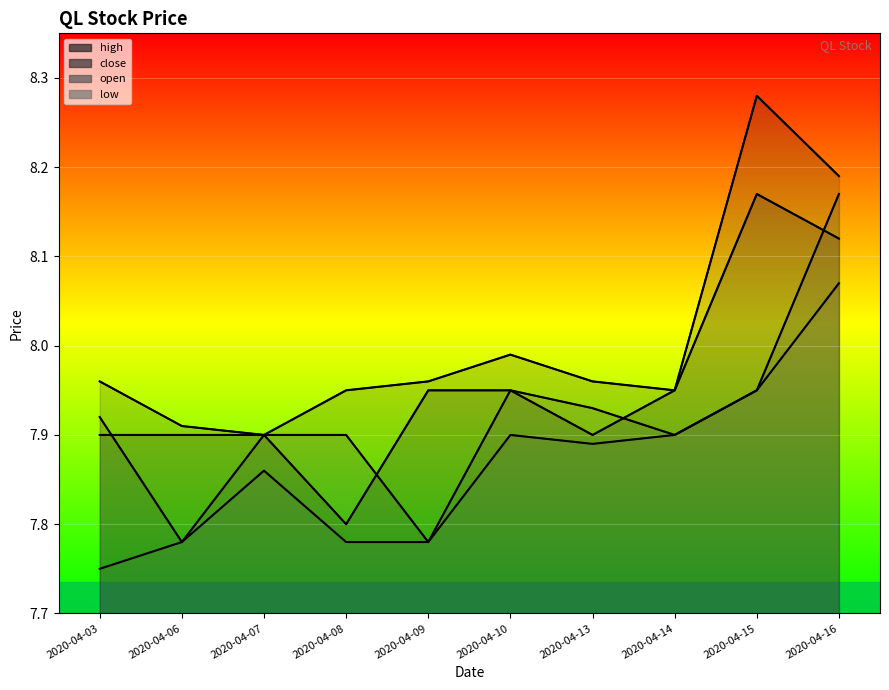

Where is open nearest to the value 7?

2020-04-06